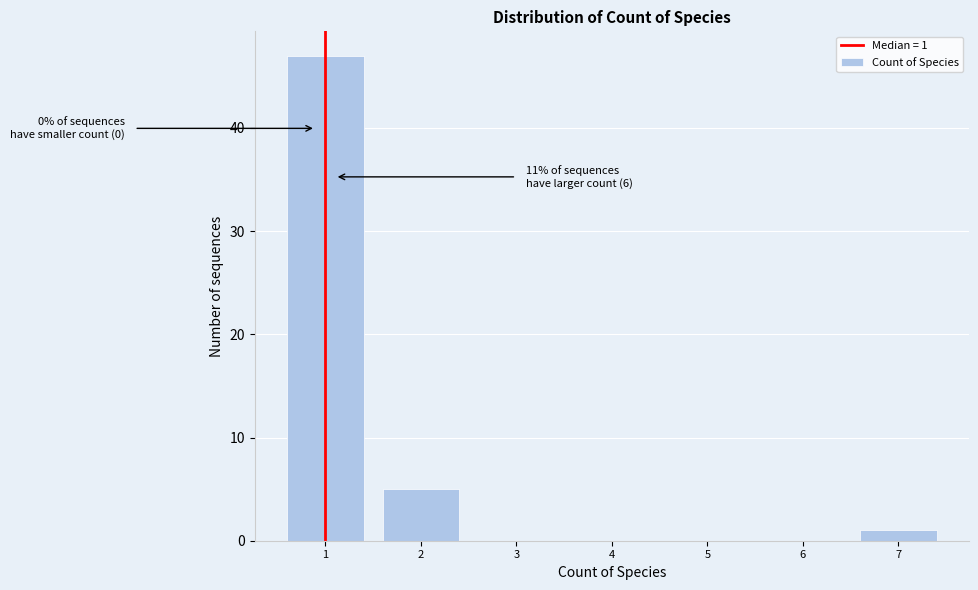

Reading left to right, extract all data points from this chart.

1=47	2=5	3=0	4=0	5=0	6=0	7=1